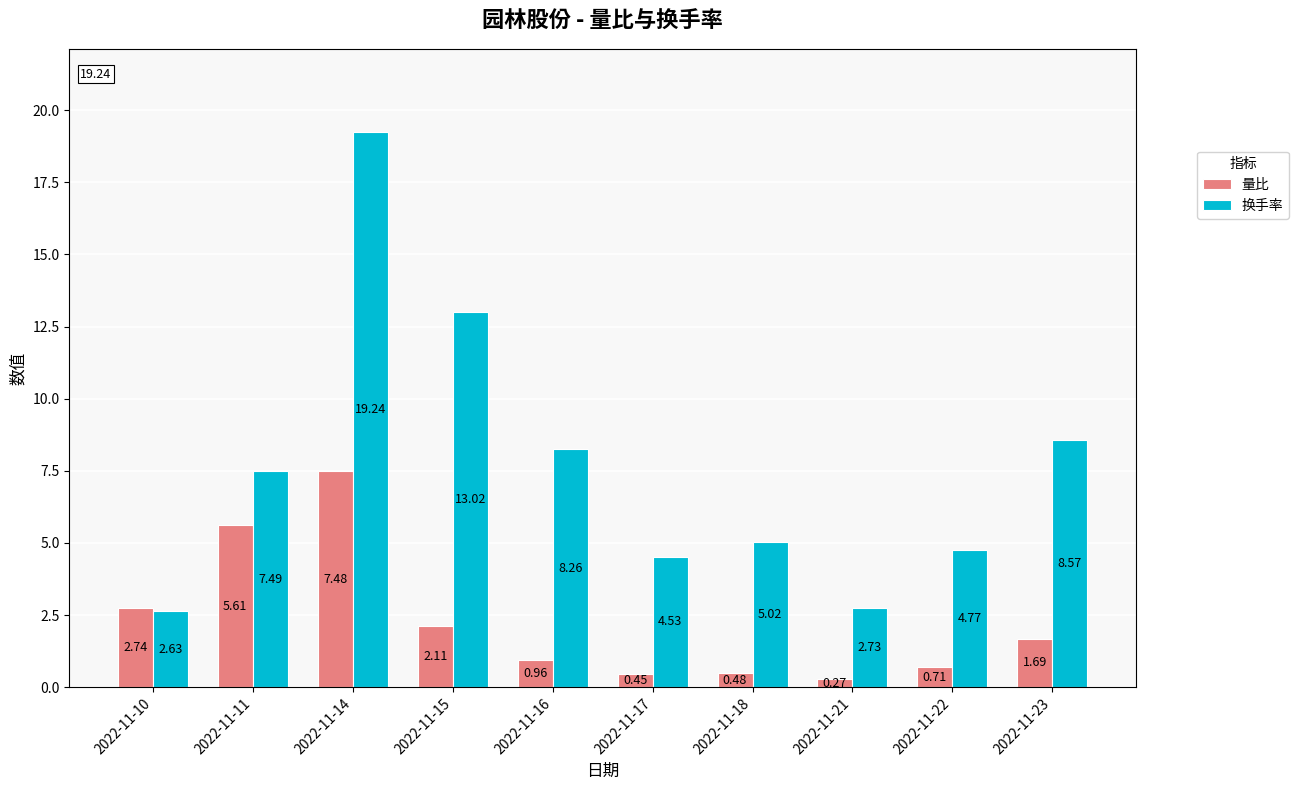

What is the total value across all series at 2022-11-21?

3.0